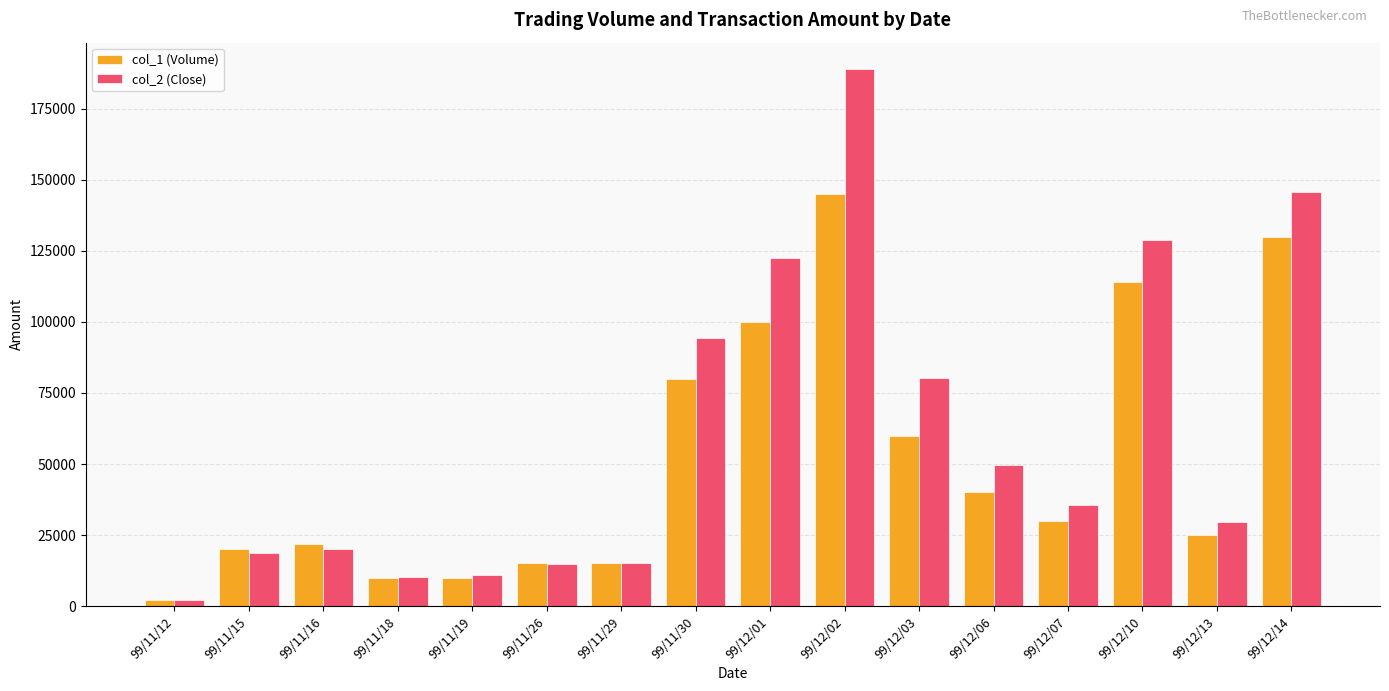

What value does the col_1 (Volume) series have at 99/12/03?

60000